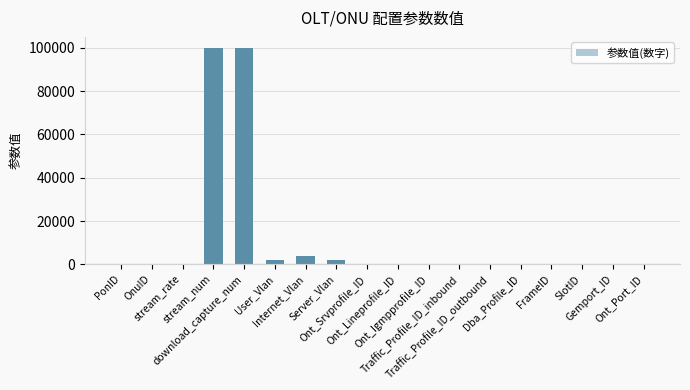

Where does the data first go above 100?

stream_num